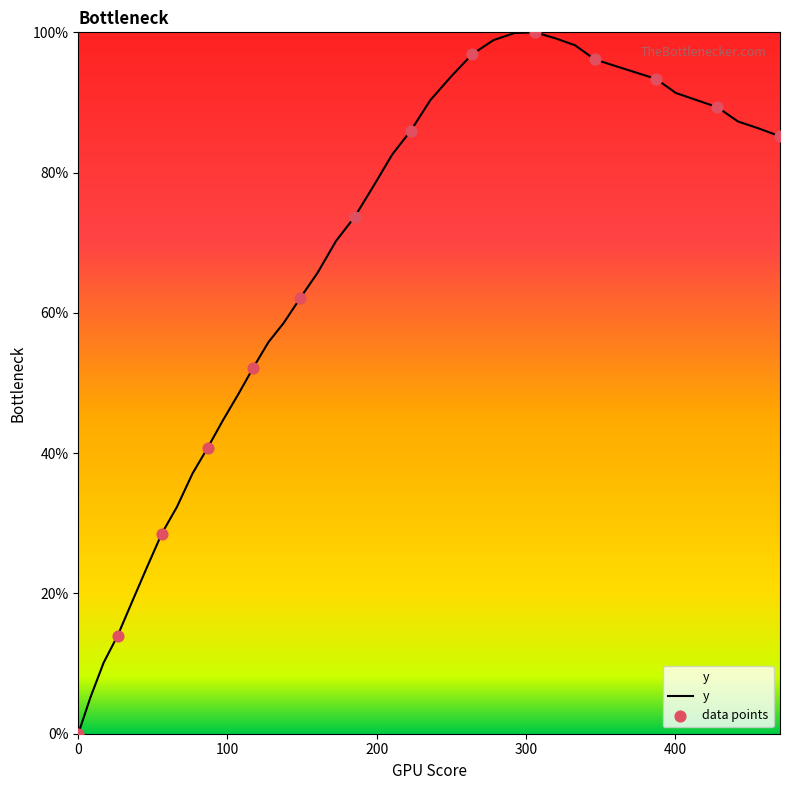

What is the difference between the maximum and minimum values?

100.0